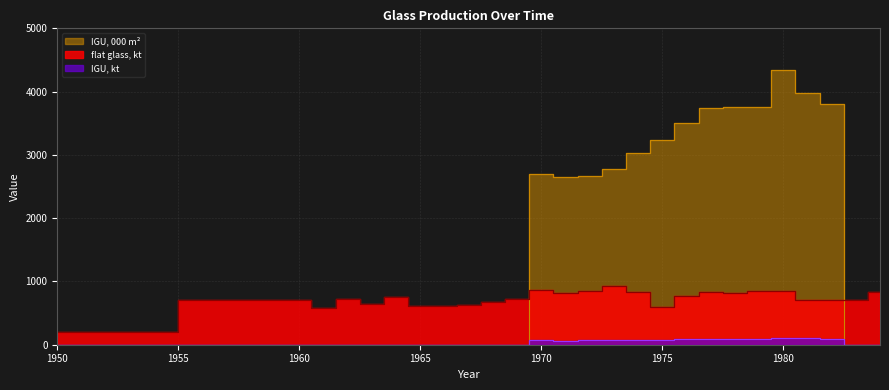

Reading right to left, what are all the values shown in this chart?

flat glass, kt: 840.0	706.0	710.0	706.9	856.4	841.5	811.6	838.3	768.4	588.4	830.6	929.9	850.2	813.5	871.0	729.0	674.3	633.1	619.1	606.5	747.3	642.1	726.2	582.9	699.9	206.2
IGU, 000 m²: 0.0	0.0	3798.9	3978.9	4338.9	3753.9	3753.9	3735.9	3501.9	3236.4	3033.9	2781.9	2673.9	2646.9	2700.9	0.0	0.0	0.0	0.0	0.0	0.0	0.0	0.0	0.0	0.0	0.0
IGU, kt: 0.0	0.0	95.0	99.5	108.5	93.8	93.8	93.4	87.5	80.9	75.8	69.5	66.8	66.2	74.3	0.0	0.0	0.0	0.0	0.0	0.0	0.0	0.0	0.0	0.0	0.0